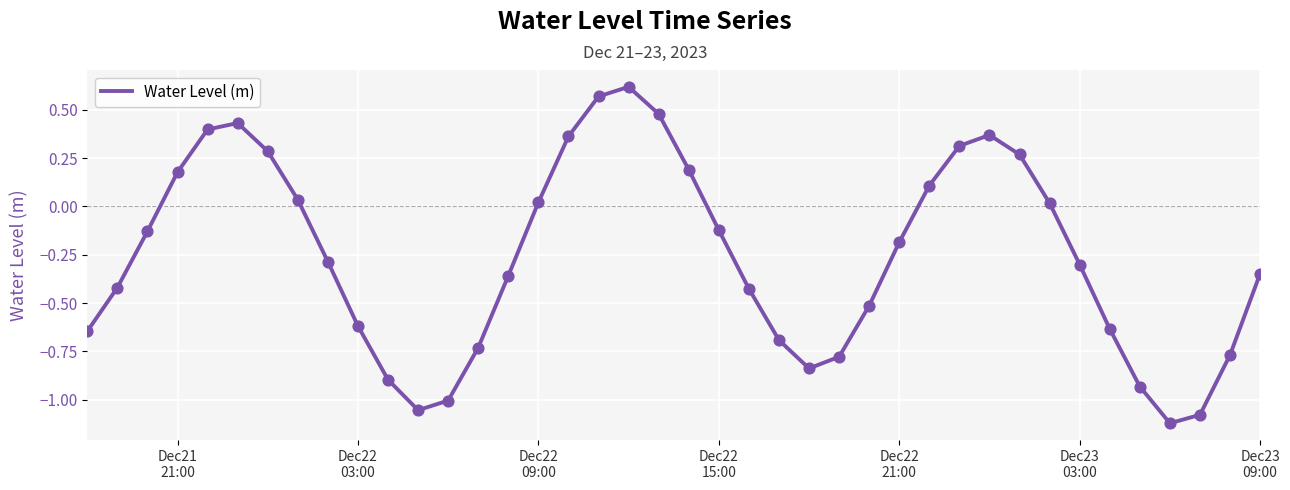

What is the difference between the maximum and minimum values?

1.7